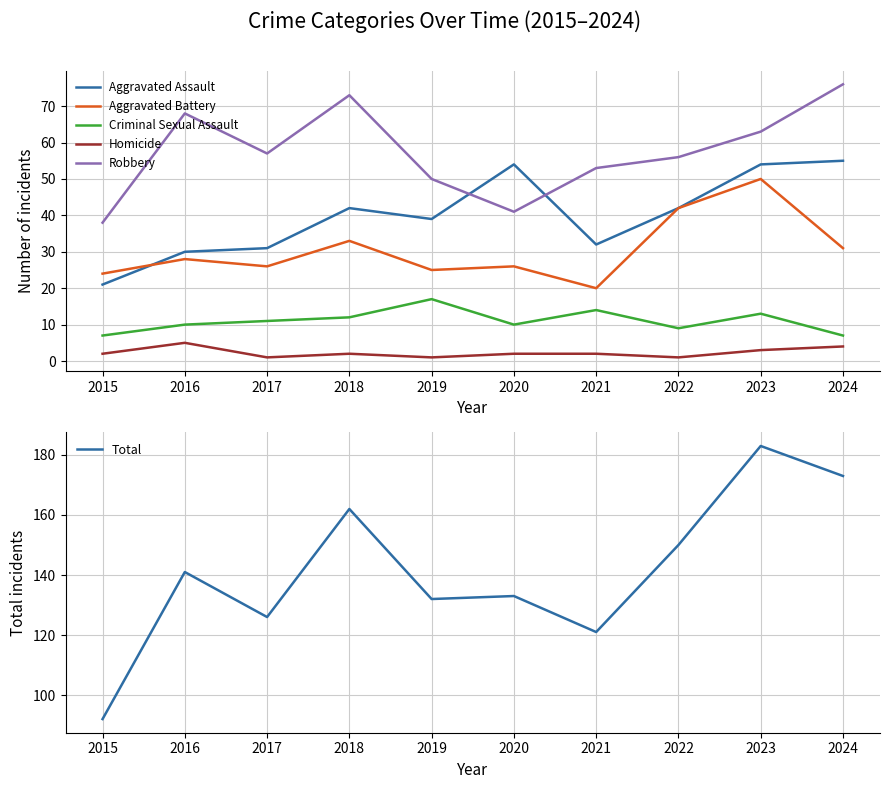

At 2021, list the series in order from largest to smallest.

Total, Robbery, Aggravated Assault, Aggravated Battery, Criminal Sexual Assault, Homicide